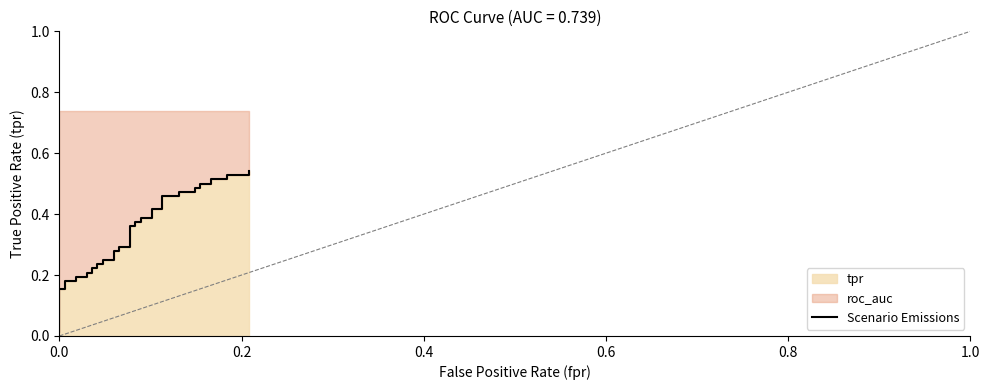

The value at 21 is 0.2. True or false?

False